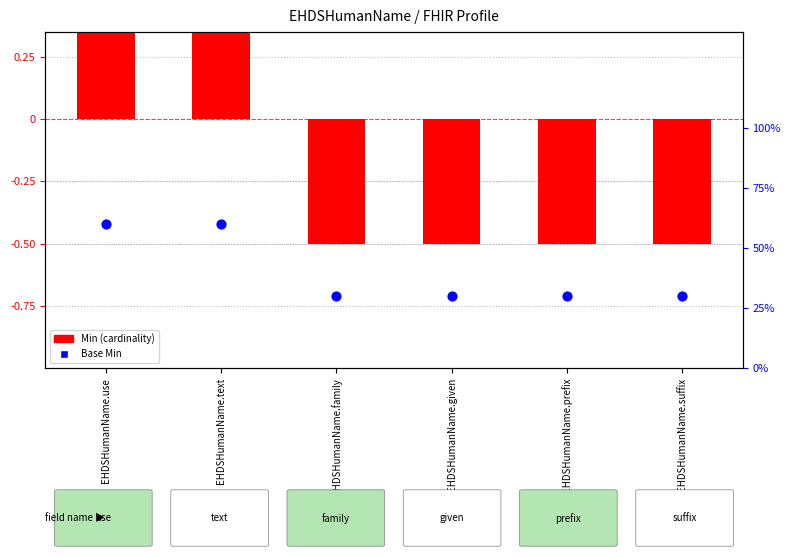

Is the value of Base Min at EHDSHumanName.use greater than the value of Min (cardinality) at EHDSHumanName.suffix?

Yes